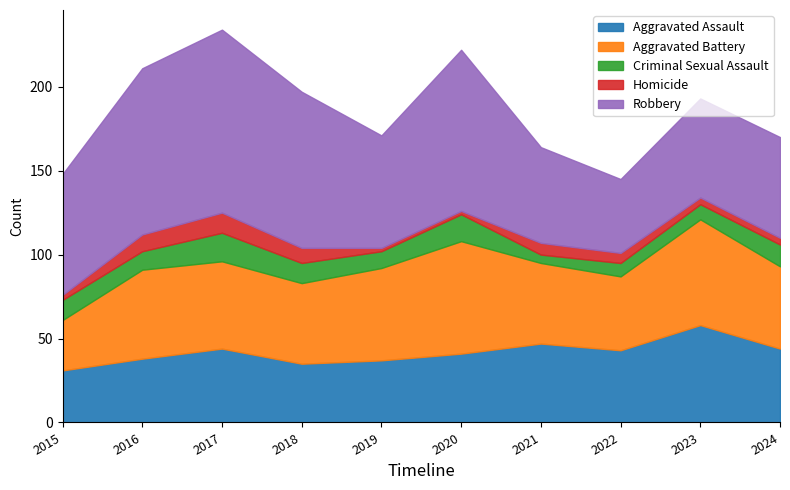

True or false: Criminal Sexual Assault and Aggravated Assault intersect in this chart.

False